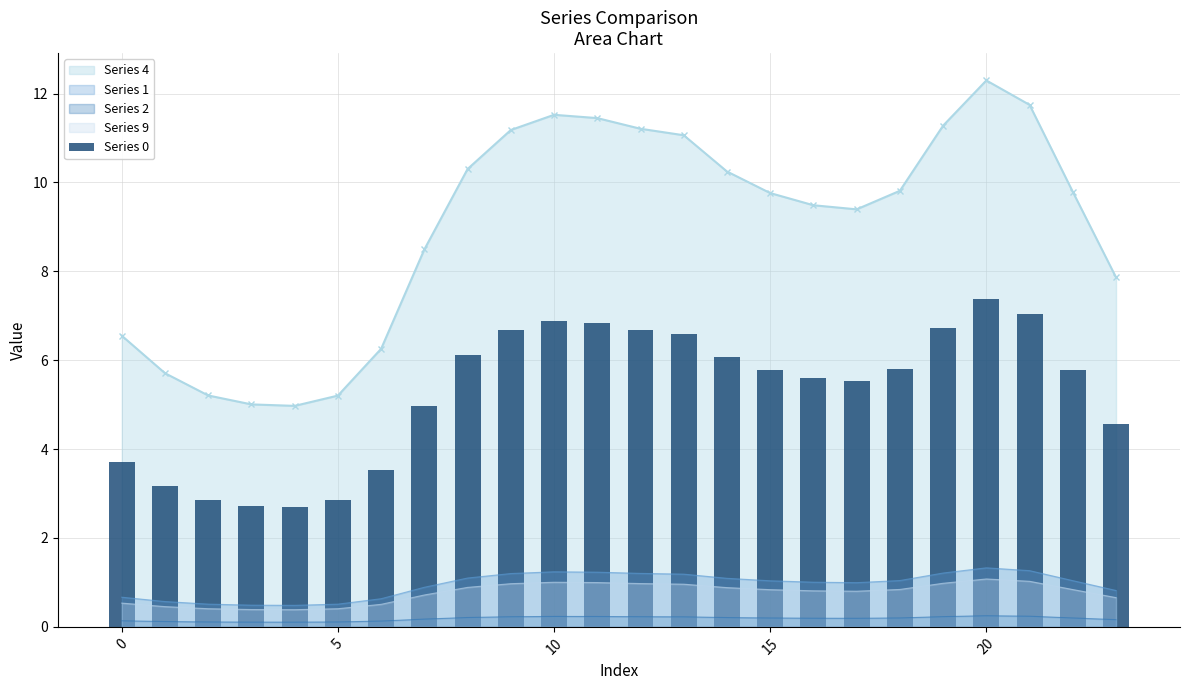

What is the value of the 18th bar from the left?

5.5